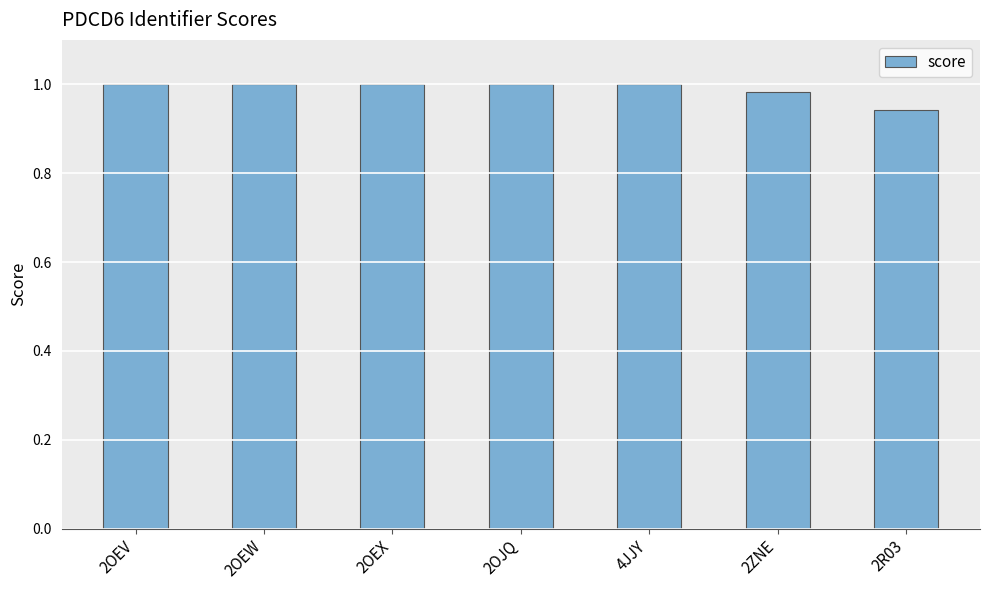

Is it true that the value at 2OEX is 1.0?

True